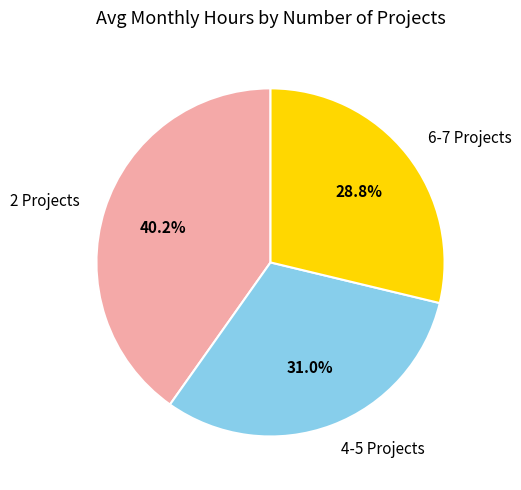

What is the smallest slice in the pie chart?

6-7 Projects